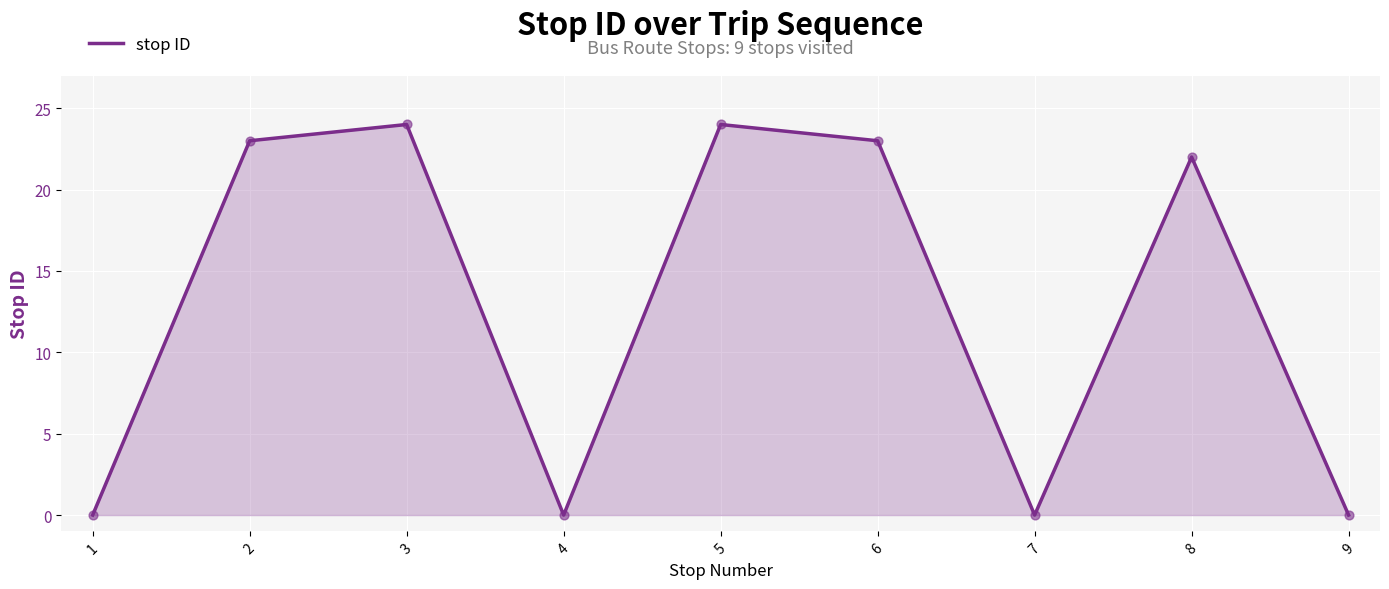

What is the change in value from 5 to 6?

-1